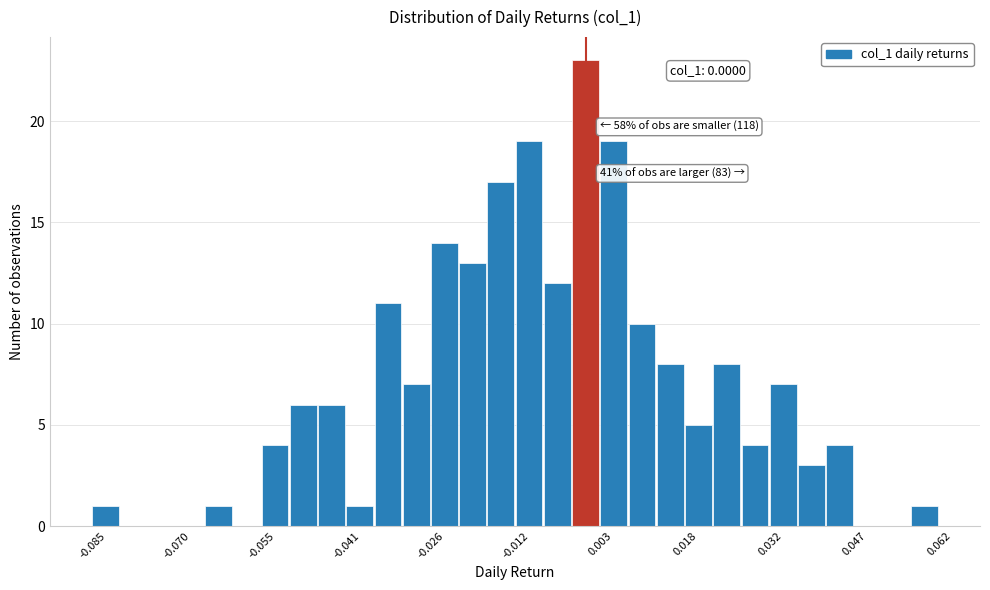

Read against the x-axis, roughly where is the centre of the tallest bar?

0.000